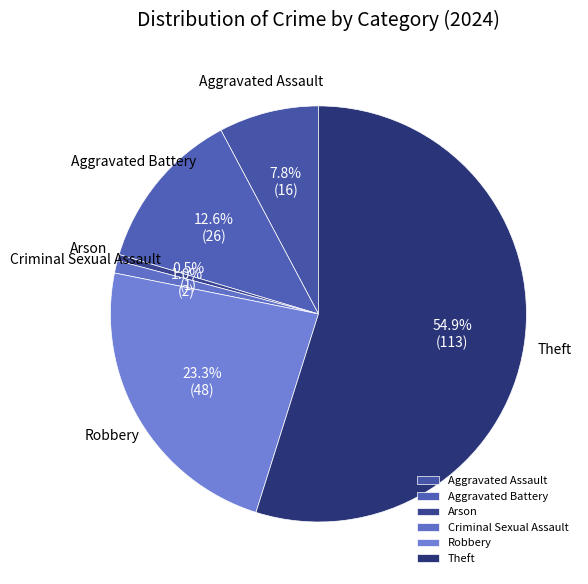

Which slice represents more than half of the pie?

Theft